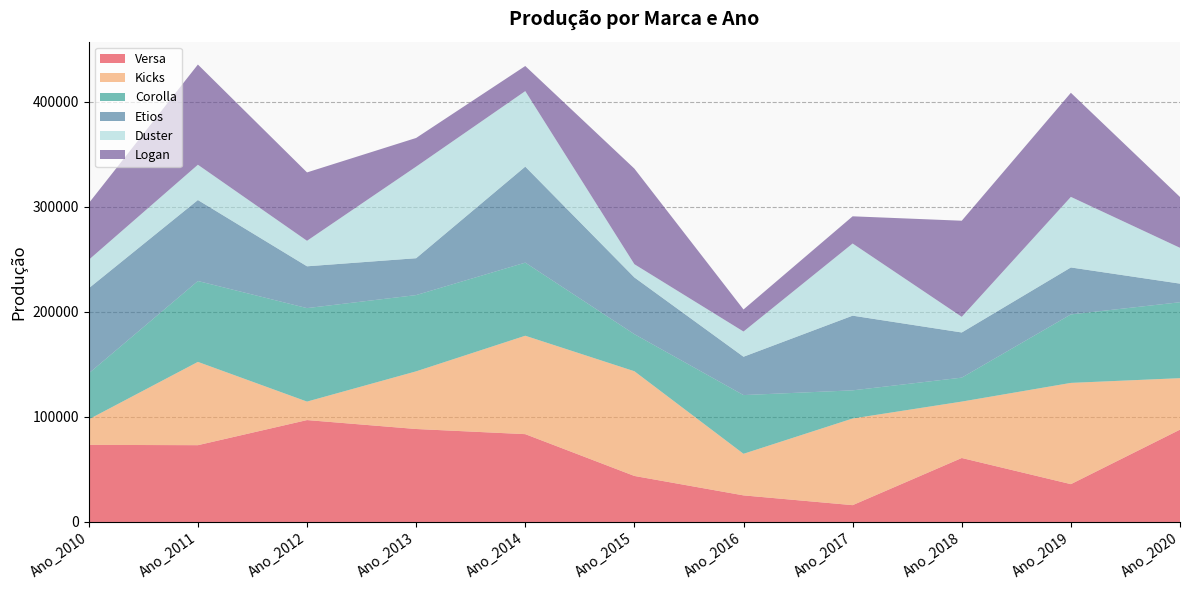

Reading left to right, extract all data points from this chart.

Versa: 73400	73100	97000	88500	83600	43800	25300	16000	60900	36000	87900
Kicks: 24300	79300	17600	54900	93700	99700	39600	82500	53700	96400	49000
Corolla: 43800	77000	89000	72600	69600	35300	55900	26800	22800	65200	72300
Etios: 81000	77100	39800	35100	91400	54000	36500	71100	43000	44700	17700
Duster: 27100	33600	24300	87200	71900	12600	24000	68700	14900	67200	34100
Logan: 53900	95400	65100	27300	23900	91000	21000	25900	91500	99100	48400